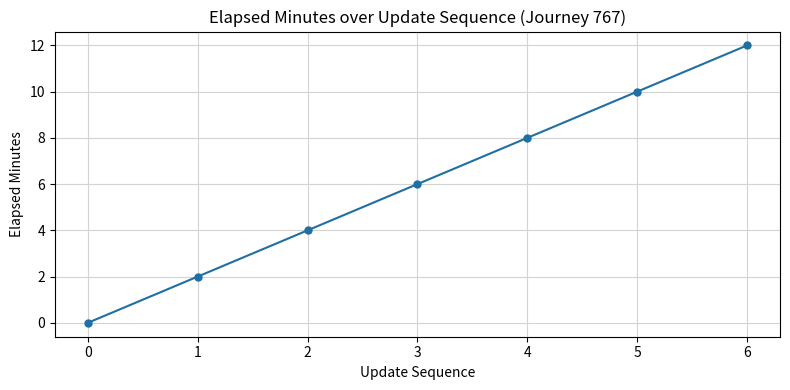

The chart shows a value of 1 at 2. True or false?

False